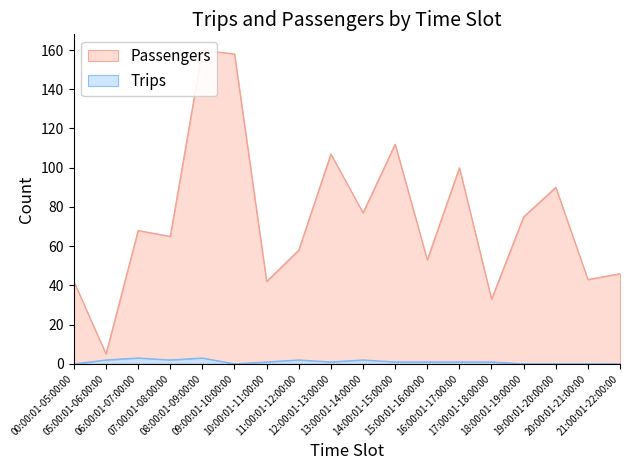

How many interior local peaks does the Passengers series have?

6